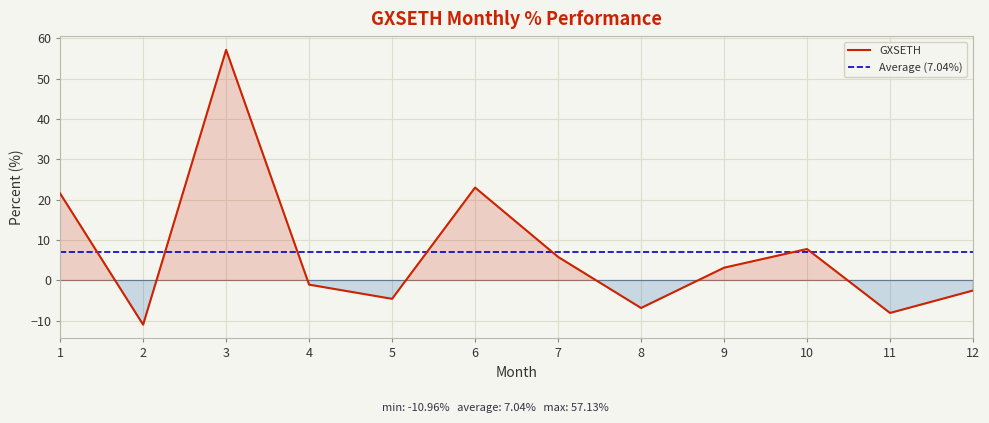

What is the change in value from 6 to 12?

-25.5